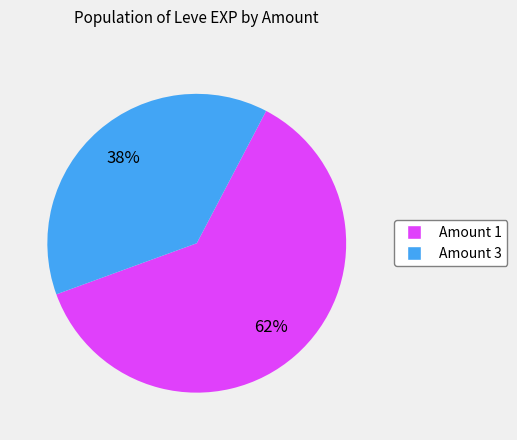

Does any single category account for the majority?

Yes